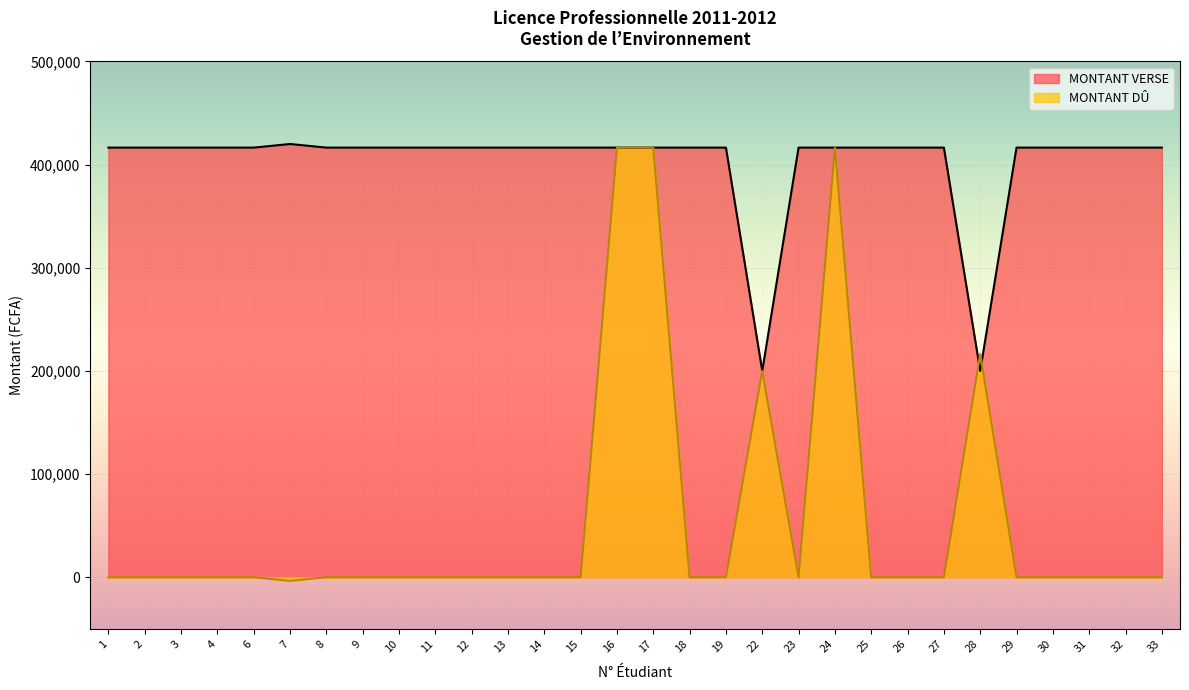

At which category does MONTANT DU reach its first local peak?

22